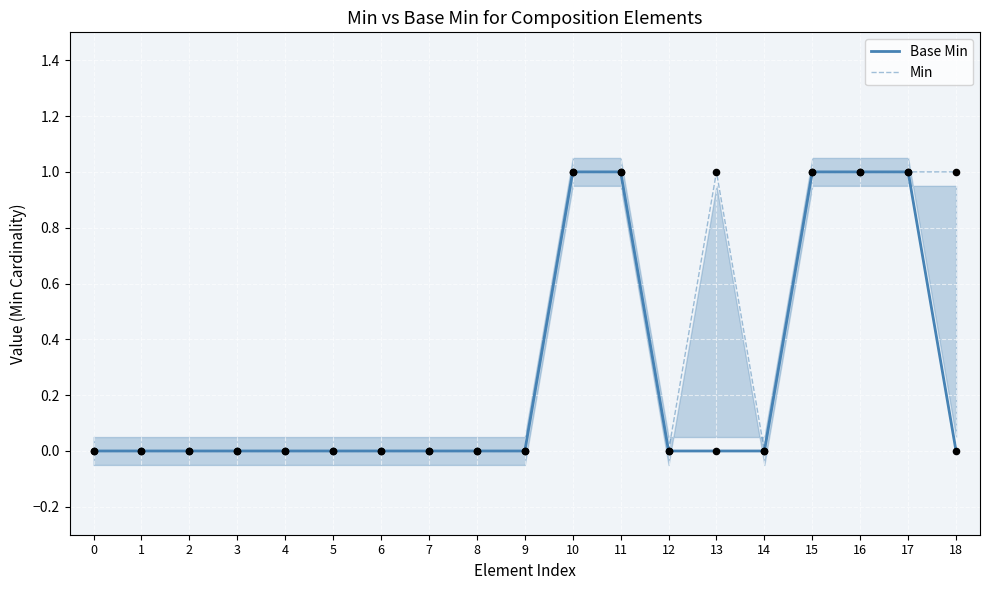

Is the value of Base Min at 7 greater than the value of Min at 7?

No